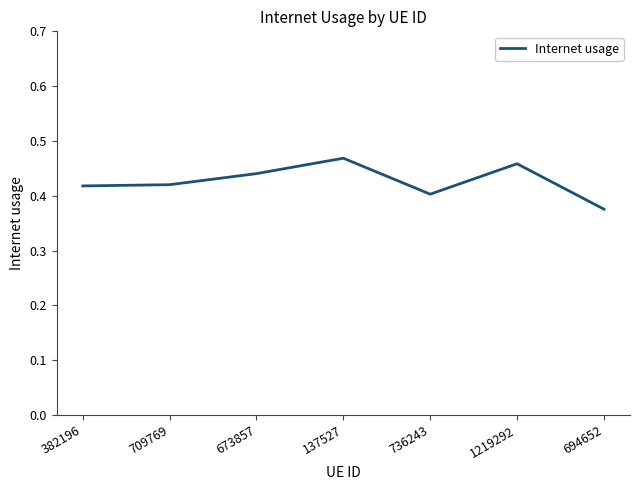

Is it true that the value at 382196 is 0.1?

False